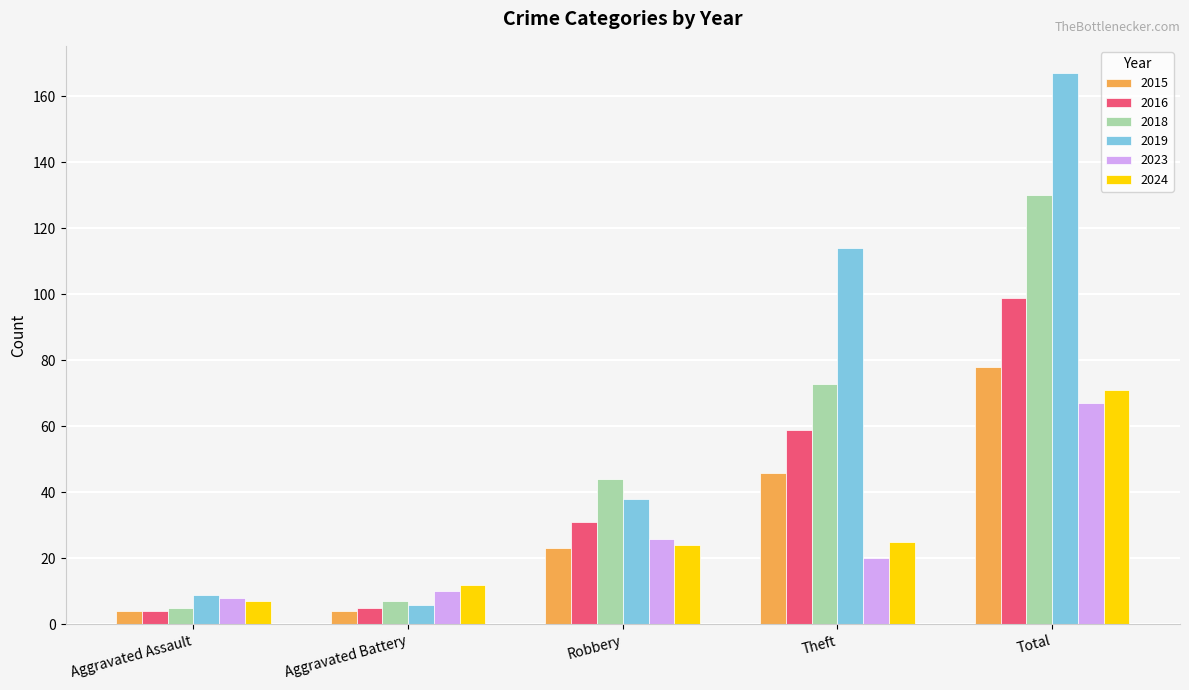

What is the average value of the 2015 series?

31